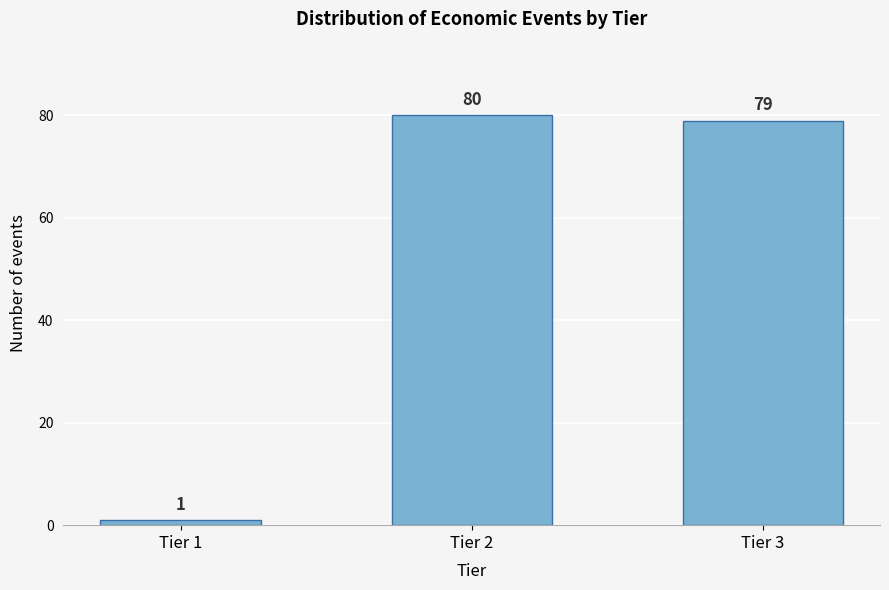

Reading left to right, extract all data points from this chart.

Tier 1=1	Tier 2=80	Tier 3=79